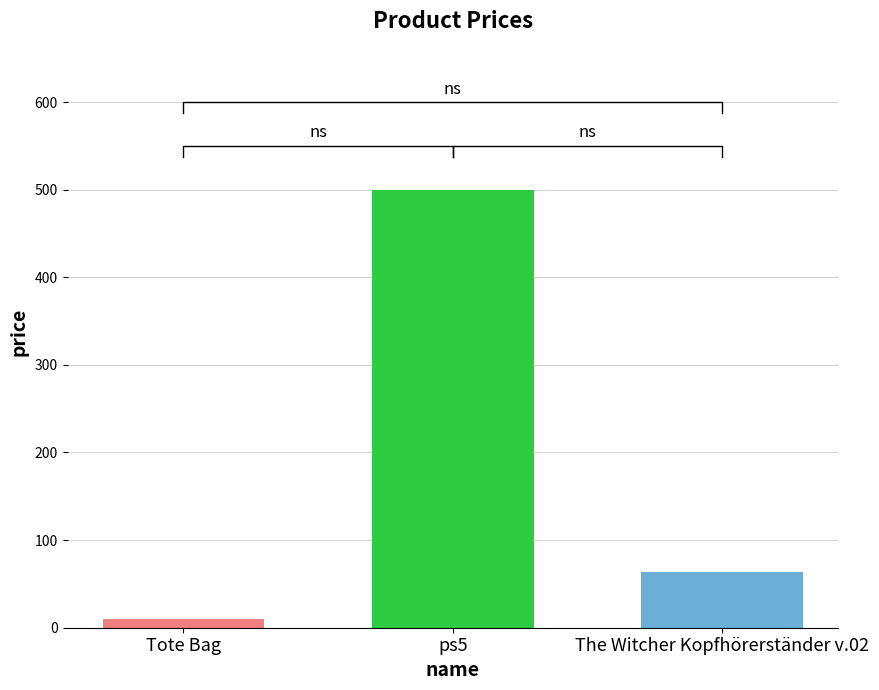

What position from the left is Tote Bag?

1